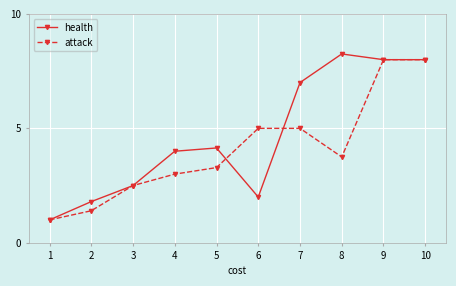

Count the number of data series in this chart.

2